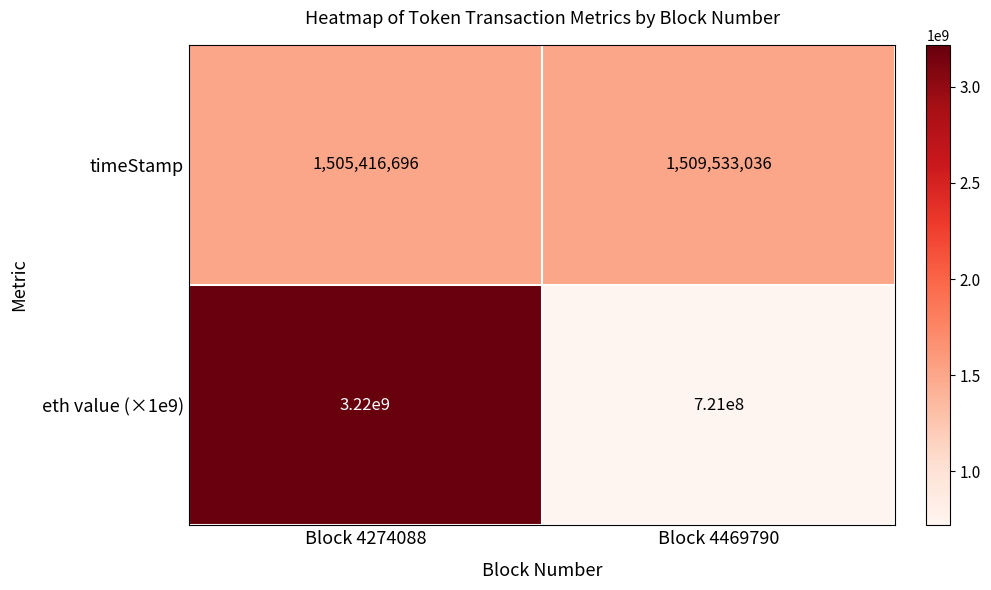

Reading left to right, what are all the values shown in this chart?

timeStamp: Block 4274088=1505416696	Block 4469790=1509533036
eth value (×1e9): Block 4274088=3220000000	Block 4469790=721000000